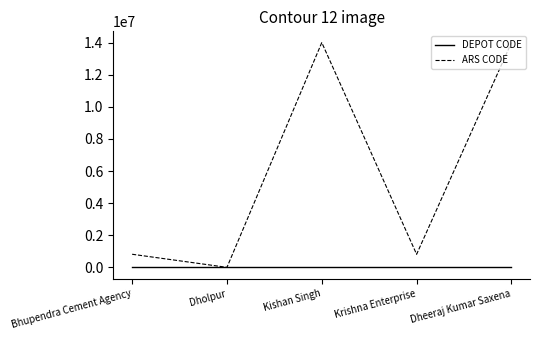

Which series changed the most between Bhupendra Cement Agency and Dheeraj Kumar Saxena?

ARS CODE